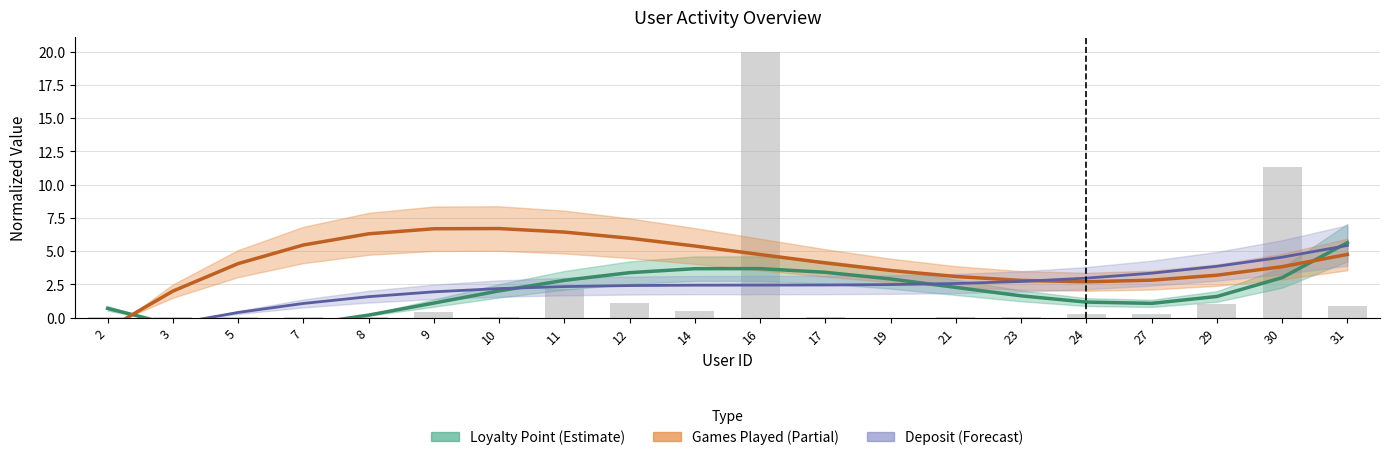

What is the difference between the highest and lowest values at 14?

2.9